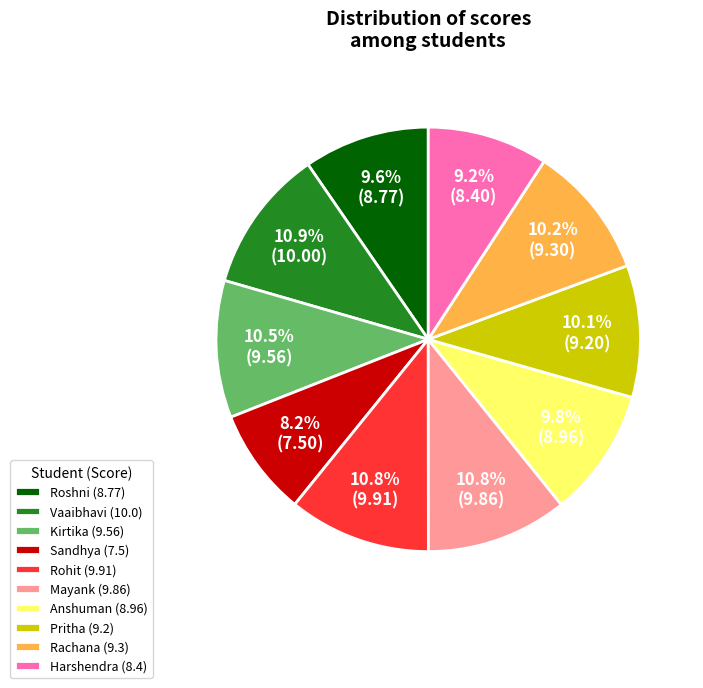

Between Anshuman (8.96) and Sandhya (7.5), which is larger?

Anshuman (8.96)